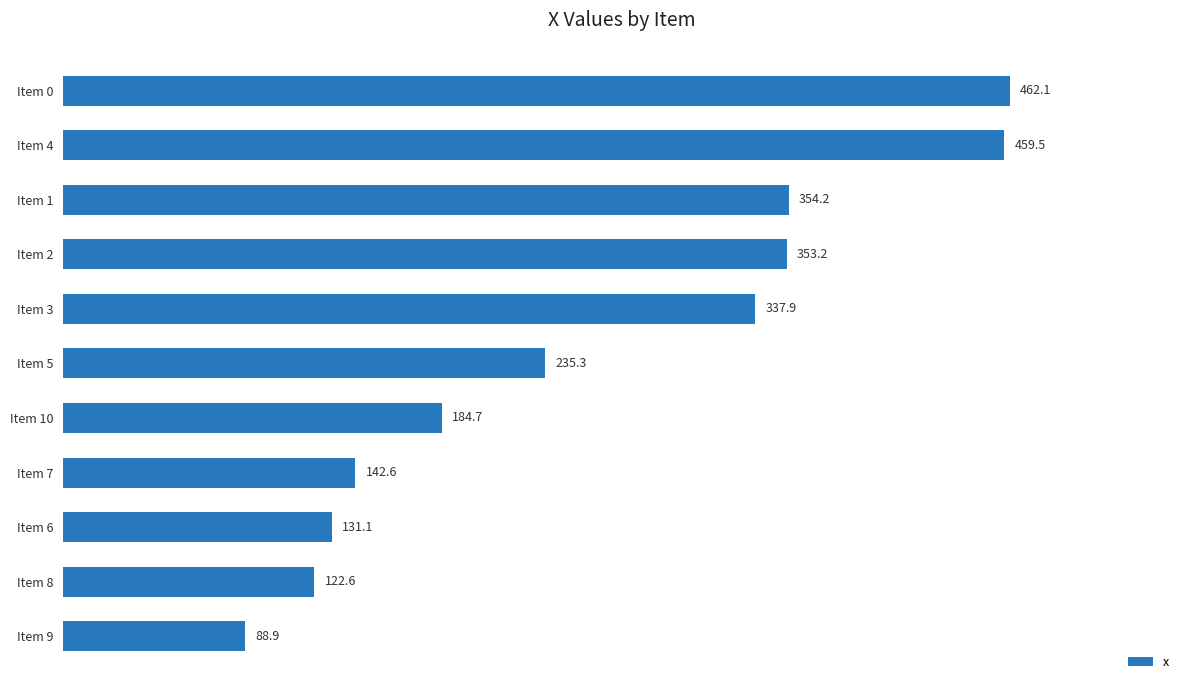

The chart shows a value of 462.1 at Item 0. True or false?

True